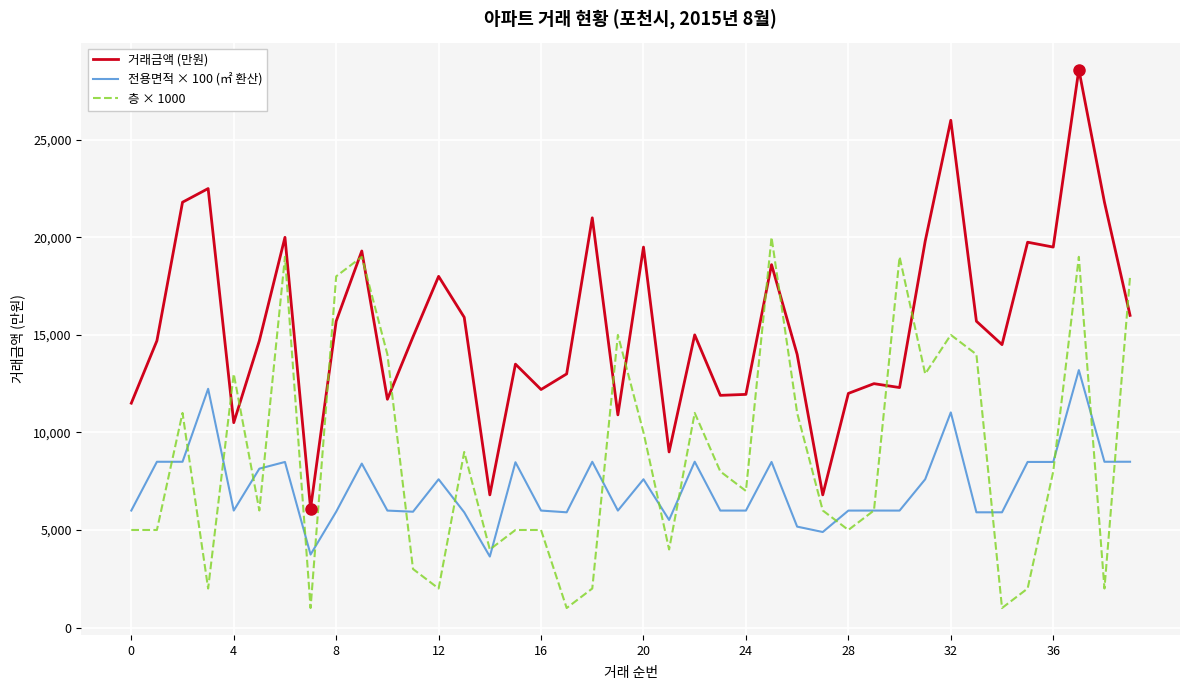

What is the maximum value shown in the chart?

28600.0